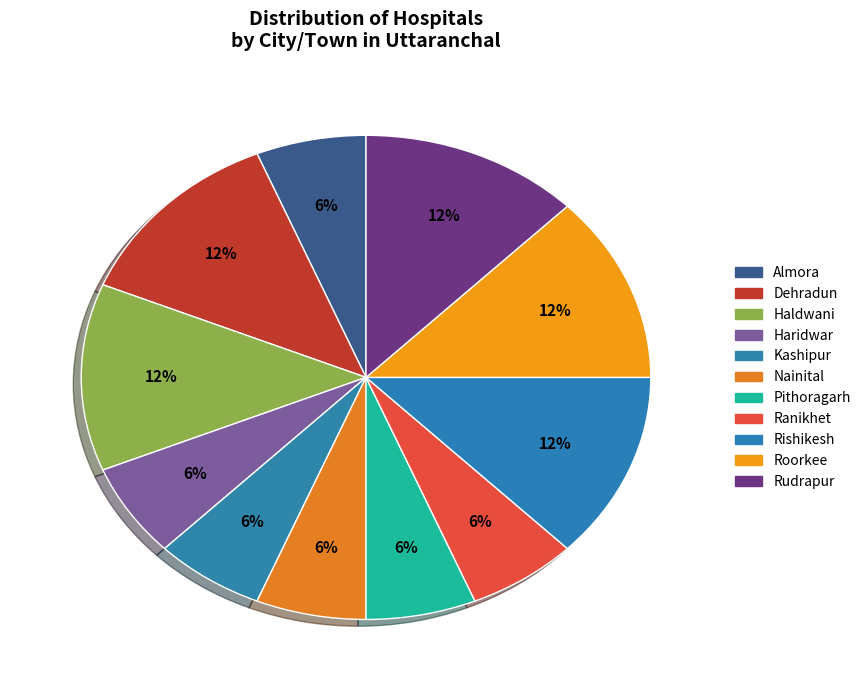

To the nearest percent, what is the combined percentage of Almora and Haridwar?

12%